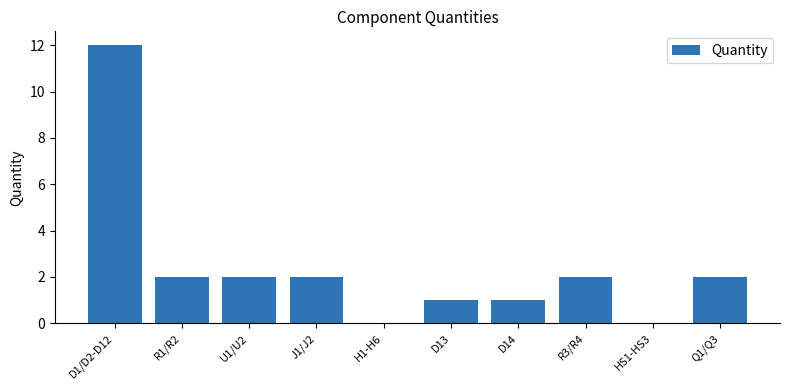

What is the ratio of the value at Q1/Q3 to the value at U1/U2?

1.0